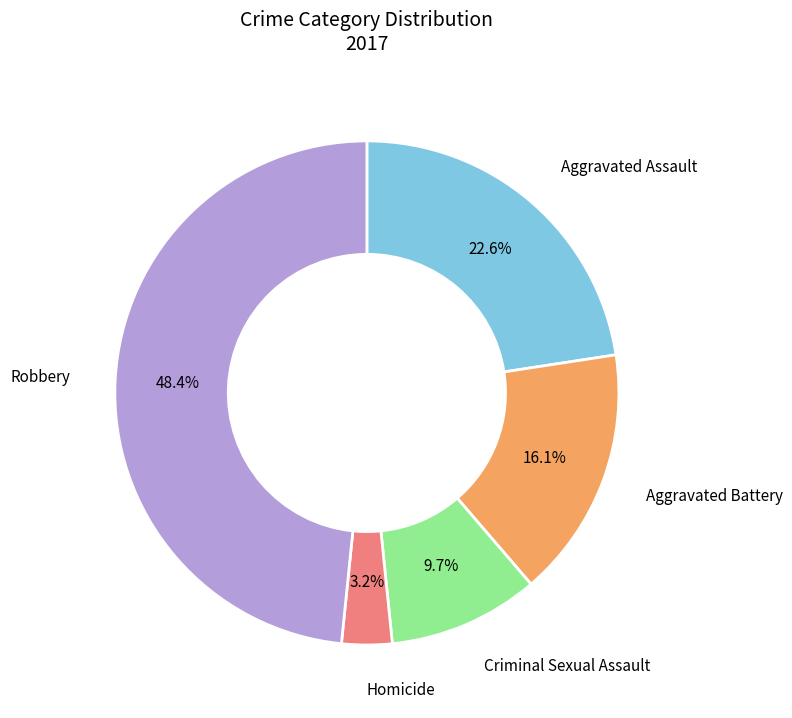

Is there a majority slice in this chart?

No